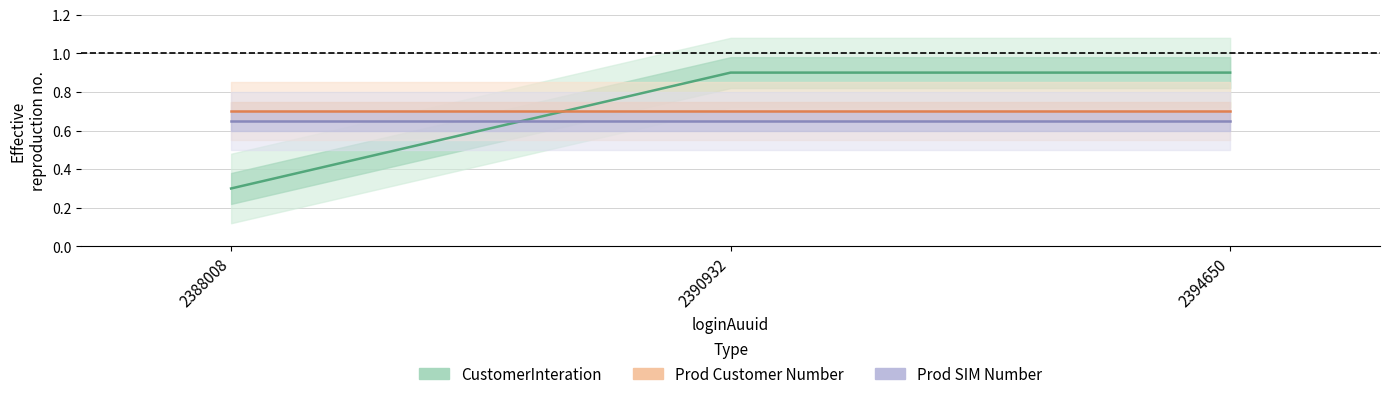

Which label corresponds to the smallest value in the chart?

2388008